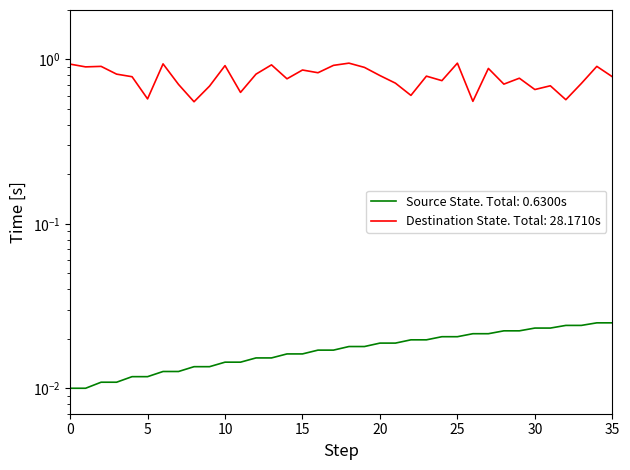

Which has a higher value, 32 or 3?

32